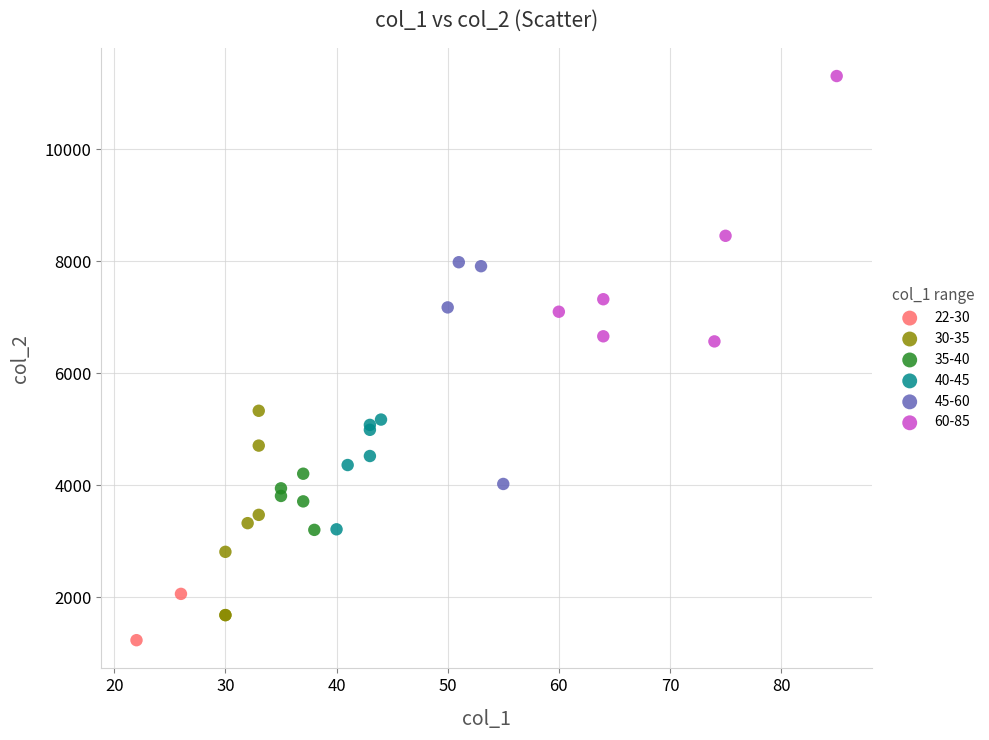

Which series has the widest spread of Y values?

60-85